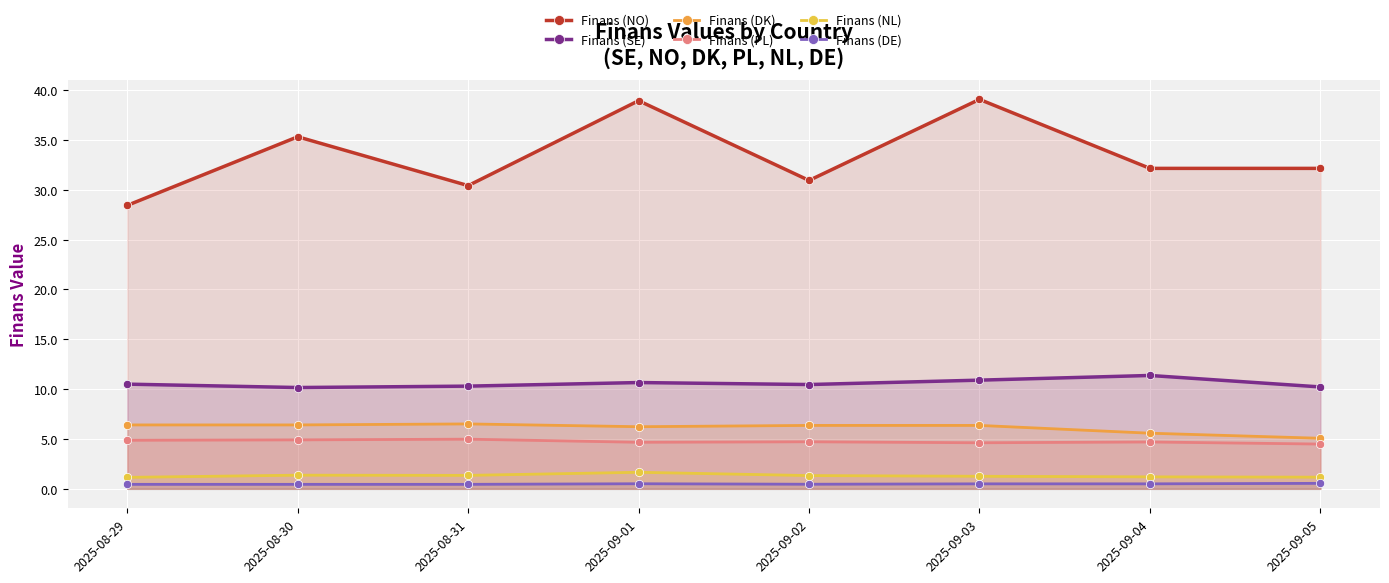

What is the average value of the Finans (NL) series?

1.3